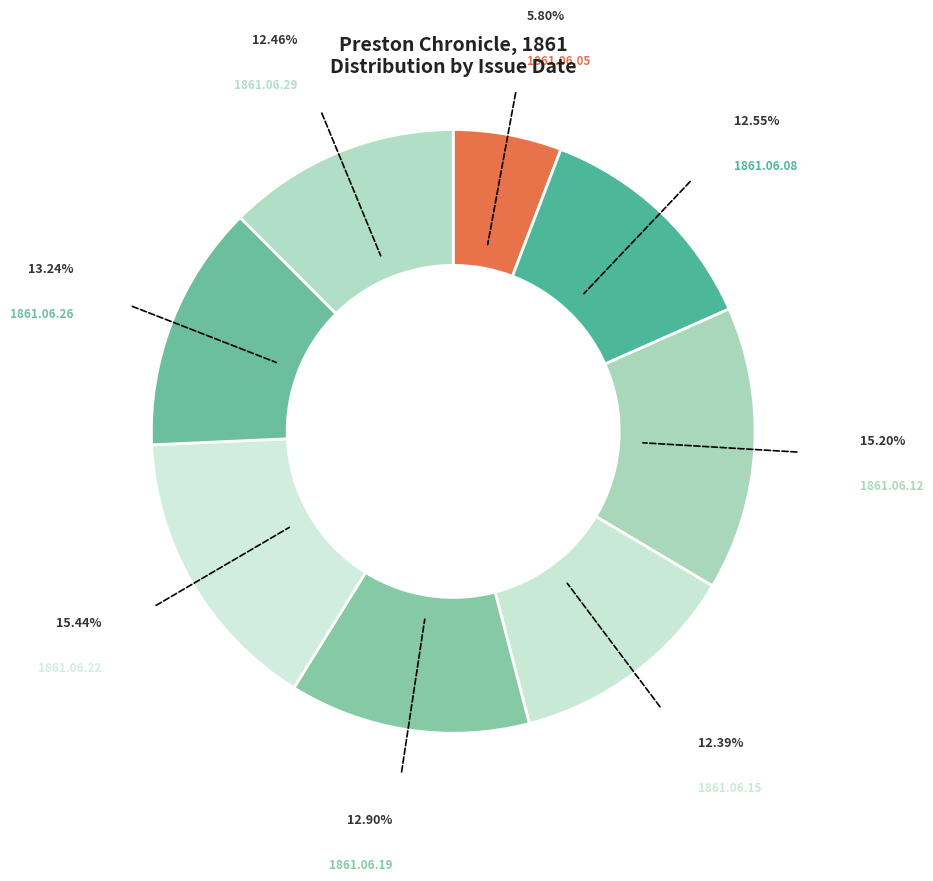

Between 1861.06.12 and 1861.06.29, which is larger?

1861.06.12